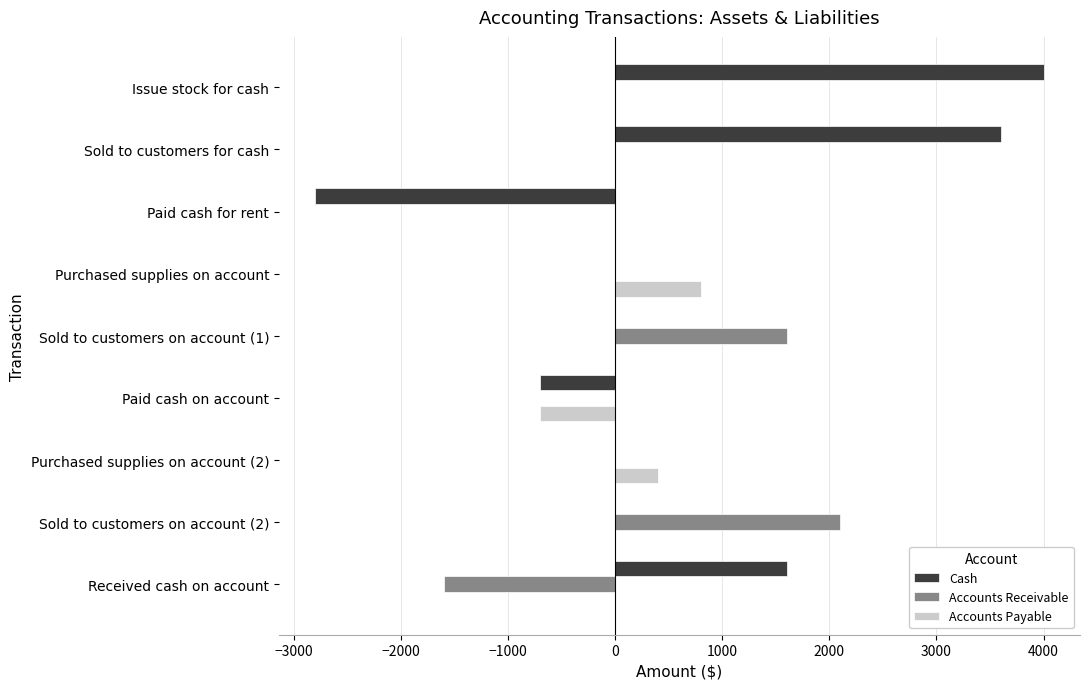

What is the sum of all Accounts Receivable values?

2100